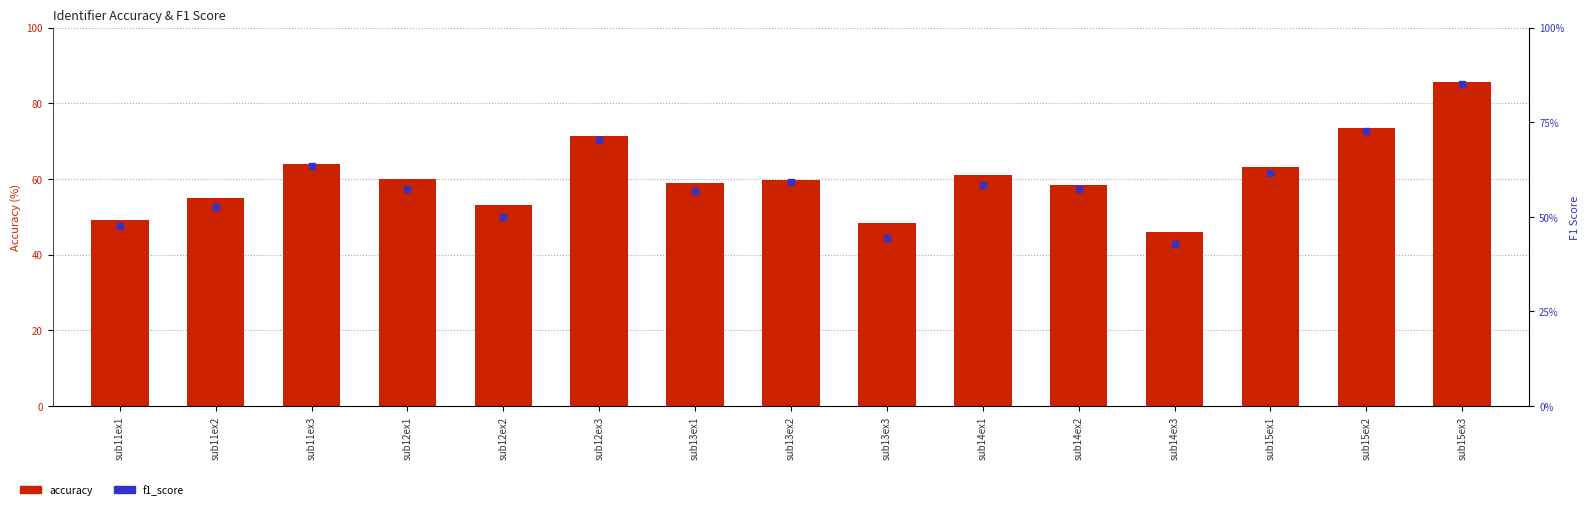

Which series has the largest Y range (max minus min)?

accuracy